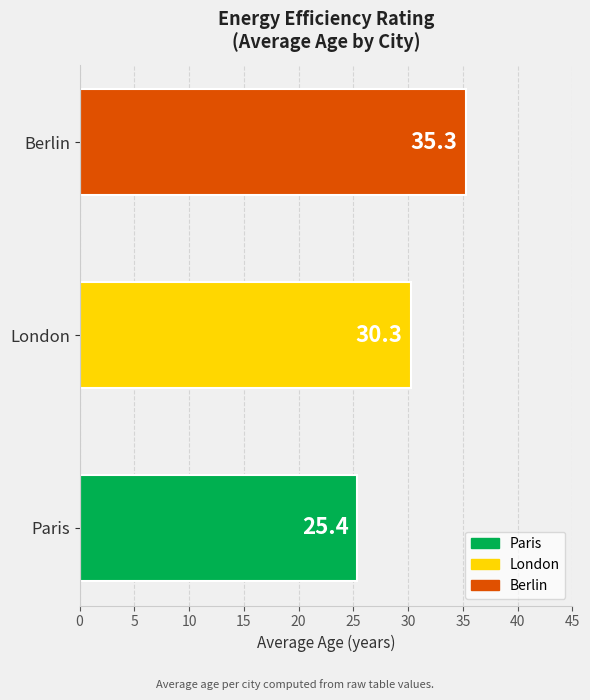

Rank the categories by value from highest to lowest.

Berlin, London, Paris